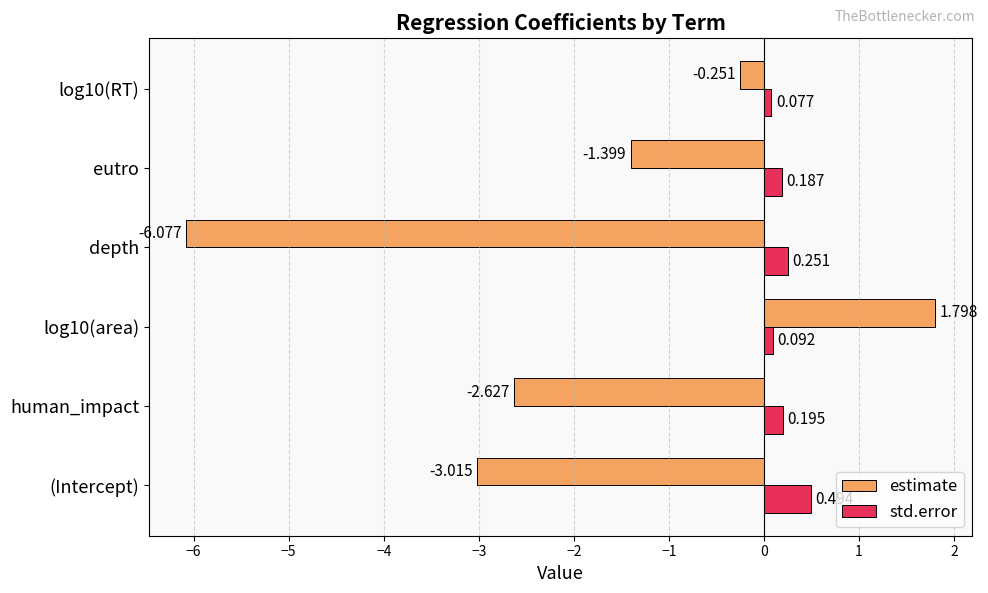

Which series has the largest total across all categories?

std.error